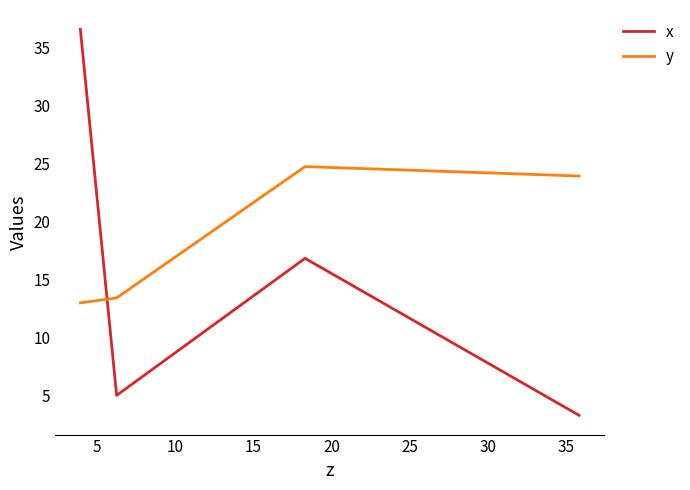

What is the difference between the maximum and second lowest values in the y series?

11.3